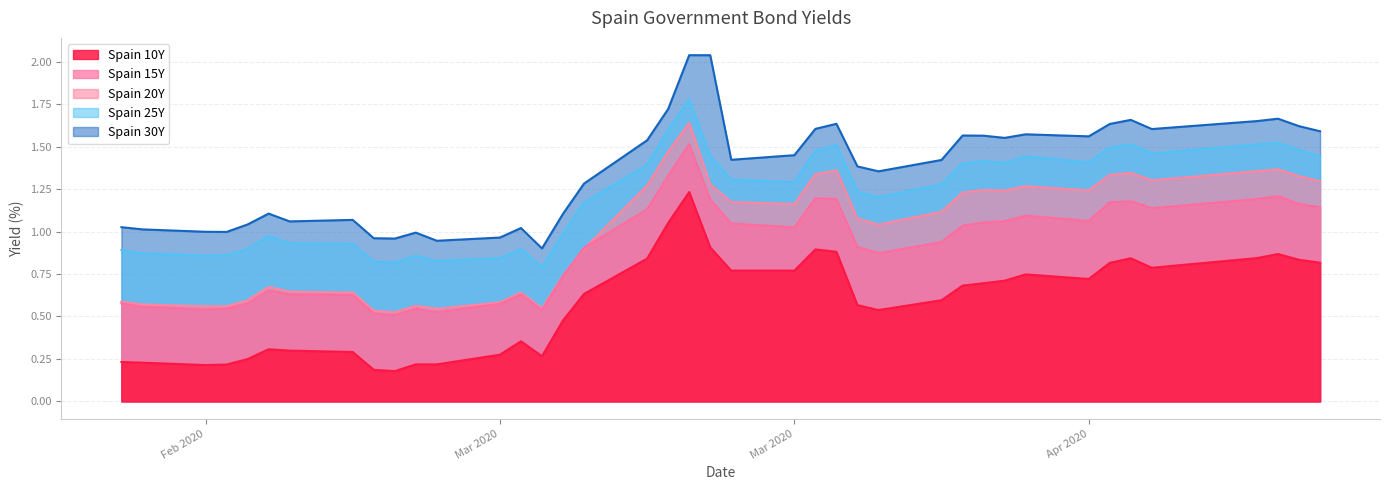

Reading right to left, what are all the values shown in this chart?

Spain 10Y: 0.8	0.8	0.9	0.8	0.8	0.8	0.8	0.7	0.7	0.7	0.7	0.7	0.6	0.5	0.6	0.9	0.9	0.8	0.8	0.9	1.2	1.1	0.8	0.6	0.5	0.3	0.4	0.3	0.2	0.2	0.2	0.2	0.3	0.3	0.3	0.2	0.2	0.2	0.2	0.2
Spain 15Y: 1.1	1.2	1.2	1.2	1.1	1.2	1.2	1.1	1.1	1.1	1.1	1.0	0.9	0.9	0.9	1.2	1.2	1.0	1.0	1.2	1.5	1.3	1.1	0.9	0.7	0.5	0.6	0.6	0.5	0.5	0.5	0.5	0.6	0.6	0.7	0.6	0.5	0.5	0.6	0.6
Spain 20Y: 1.3	1.3	1.4	1.4	1.3	1.3	1.3	1.2	1.3	1.2	1.2	1.2	1.1	1.0	1.1	1.4	1.3	1.2	1.2	1.3	1.6	1.5	1.3	0.9	0.7	0.5	0.6	0.6	0.5	0.6	0.5	0.5	0.6	0.6	0.7	0.6	0.6	0.6	0.6	0.6
Spain 25Y: 1.4	1.5	1.5	1.5	1.5	1.5	1.5	1.4	1.4	1.4	1.4	1.4	1.3	1.2	1.2	1.5	1.5	1.3	1.3	1.4	1.8	1.6	1.4	1.2	1.0	0.8	0.9	0.8	0.8	0.9	0.8	0.8	0.9	0.9	1.0	0.9	0.9	0.9	0.9	0.9
Spain 30Y: 1.6	1.6	1.7	1.7	1.6	1.7	1.6	1.6	1.6	1.6	1.6	1.6	1.4	1.4	1.4	1.6	1.6	1.4	1.4	2.0	2.0	1.7	1.5	1.3	1.1	0.9	1.0	1.0	0.9	1.0	1.0	1.0	1.1	1.1	1.1	1.0	1.0	1.0	1.0	1.0